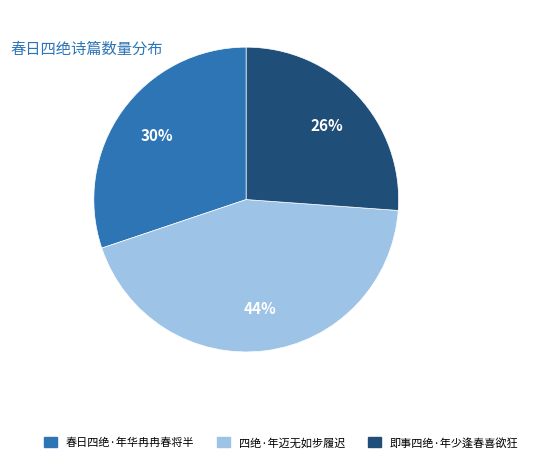

The 春日四绝·年华冉冉春将半 slice represents 41% of the pie. True or false?

False